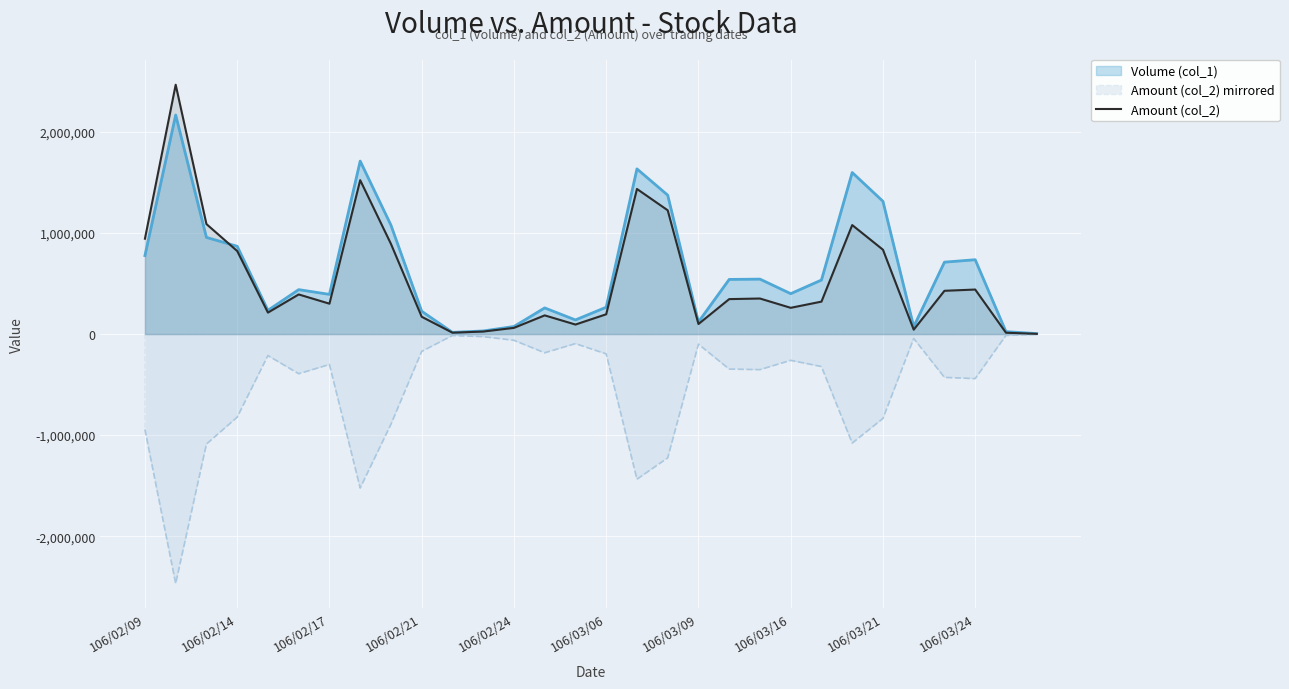

At 106/03/21, list the series in order from largest to smallest.

Volume (col_1), Amount (col_2), Amount (col_2) mirrored